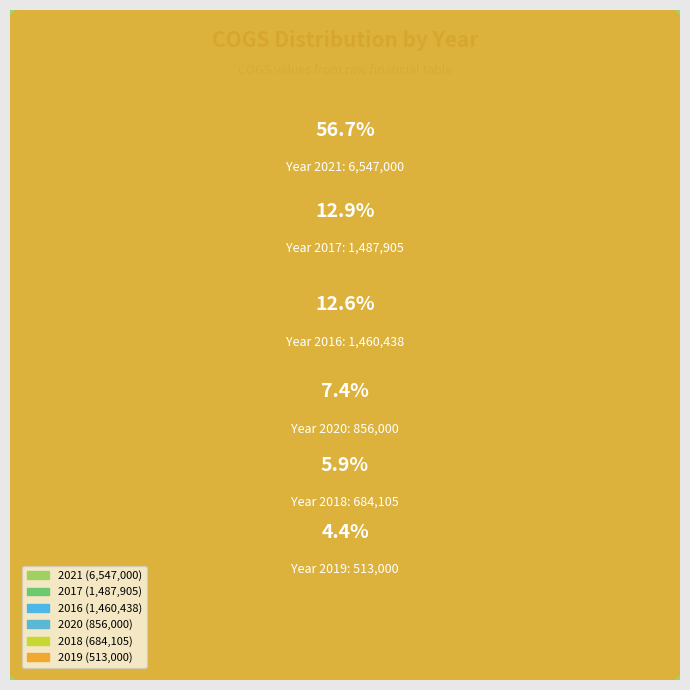

Combined, what portion of the pie is 2017 and 2021?

69.6%